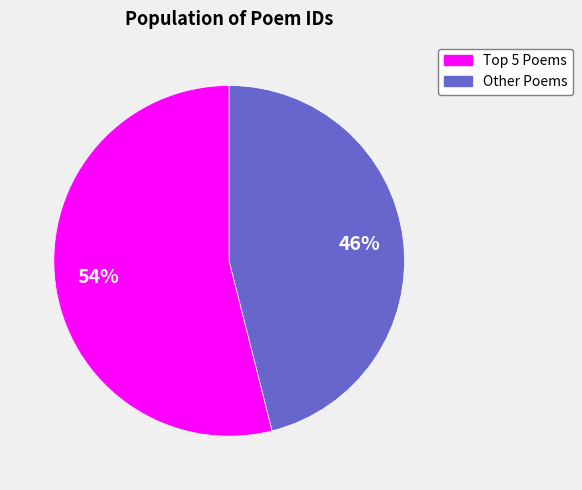

To the nearest percent, what portion does Other Poems represent?

46%